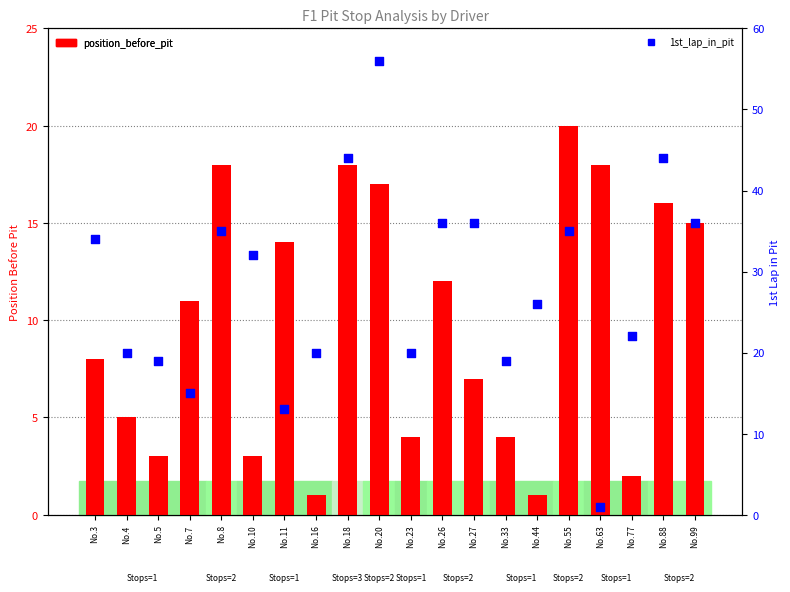

At how many categories does at least one series exceed 27?

10